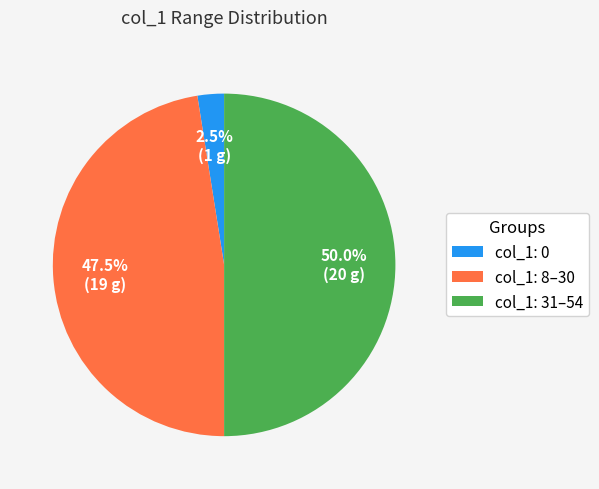

Rank the categories by value from lowest to highest.

col_1: 0, col_1: 8–30, col_1: 31–54